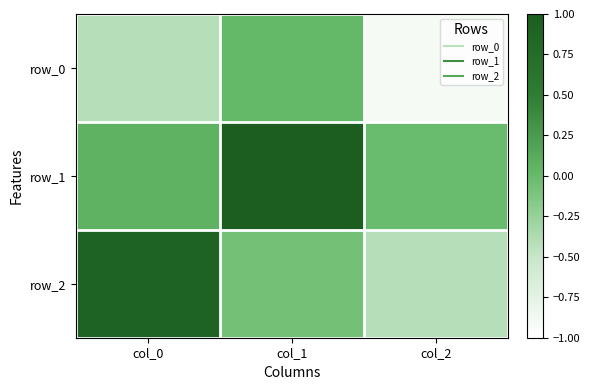

What is the smallest value displayed?

-0.9